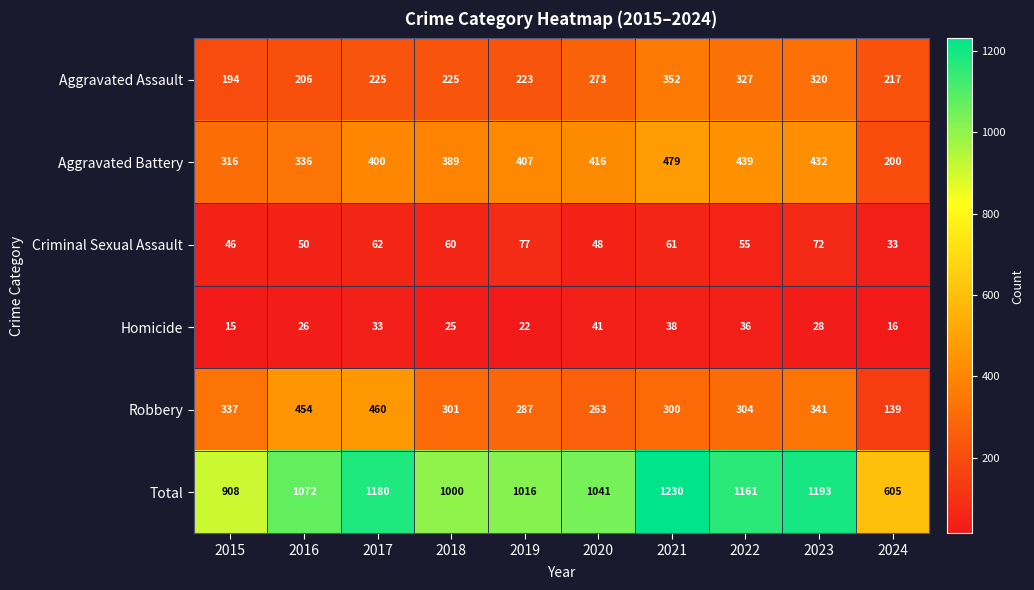

What is the approximate value of Criminal Sexual Assault at 2023?

72